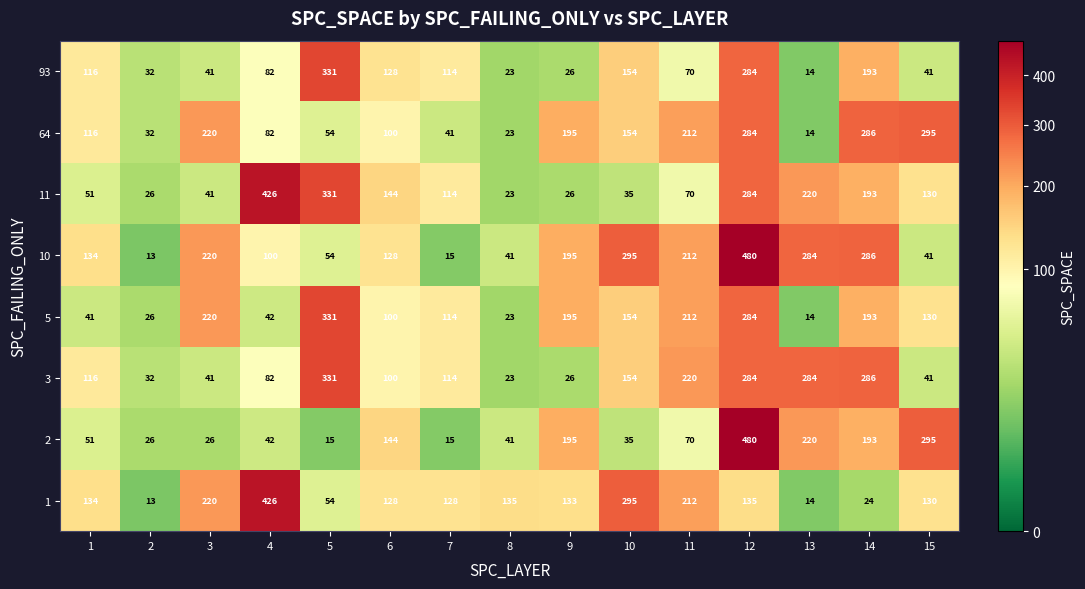

What is the difference between the highest and lowest values at 11?

150